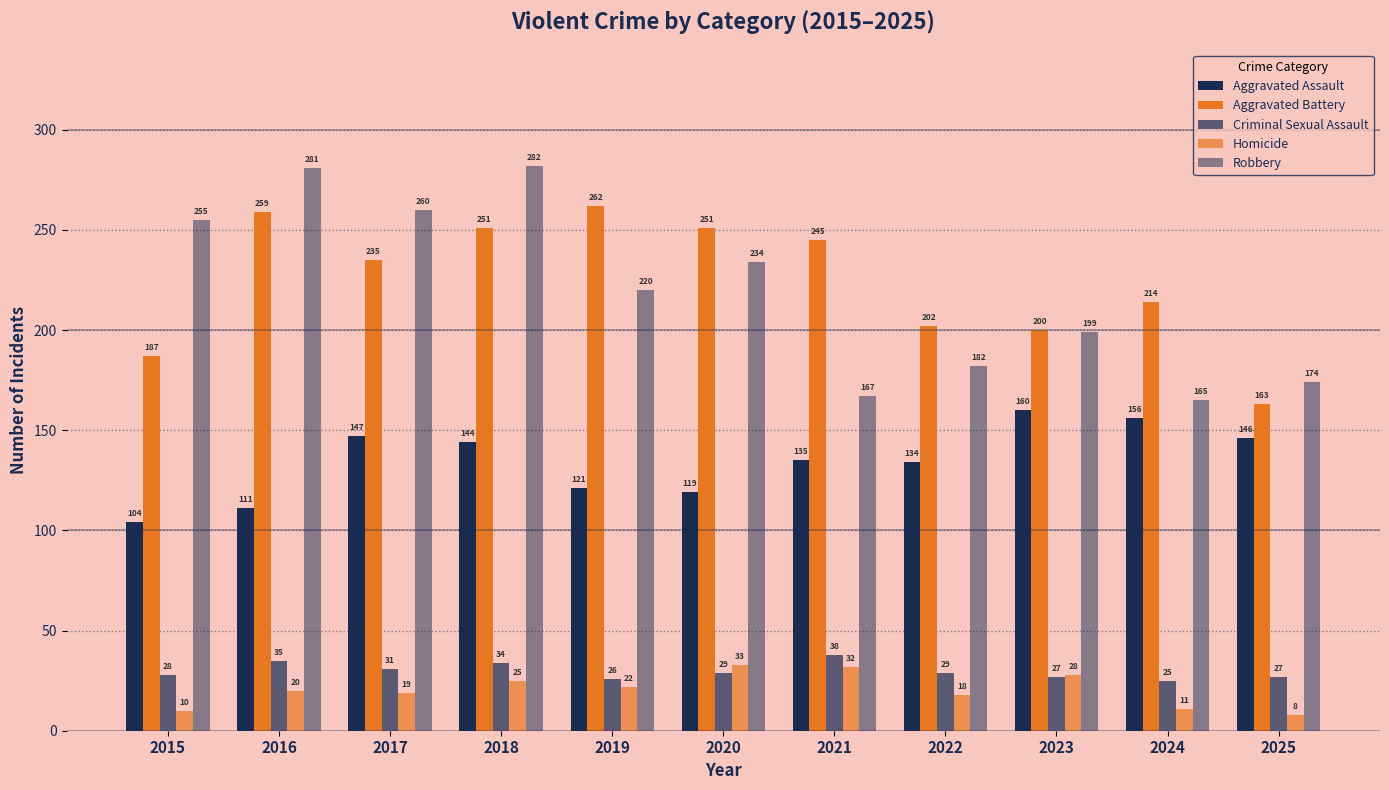

What is the value of the Robbery bar at the 5th from the left?

220